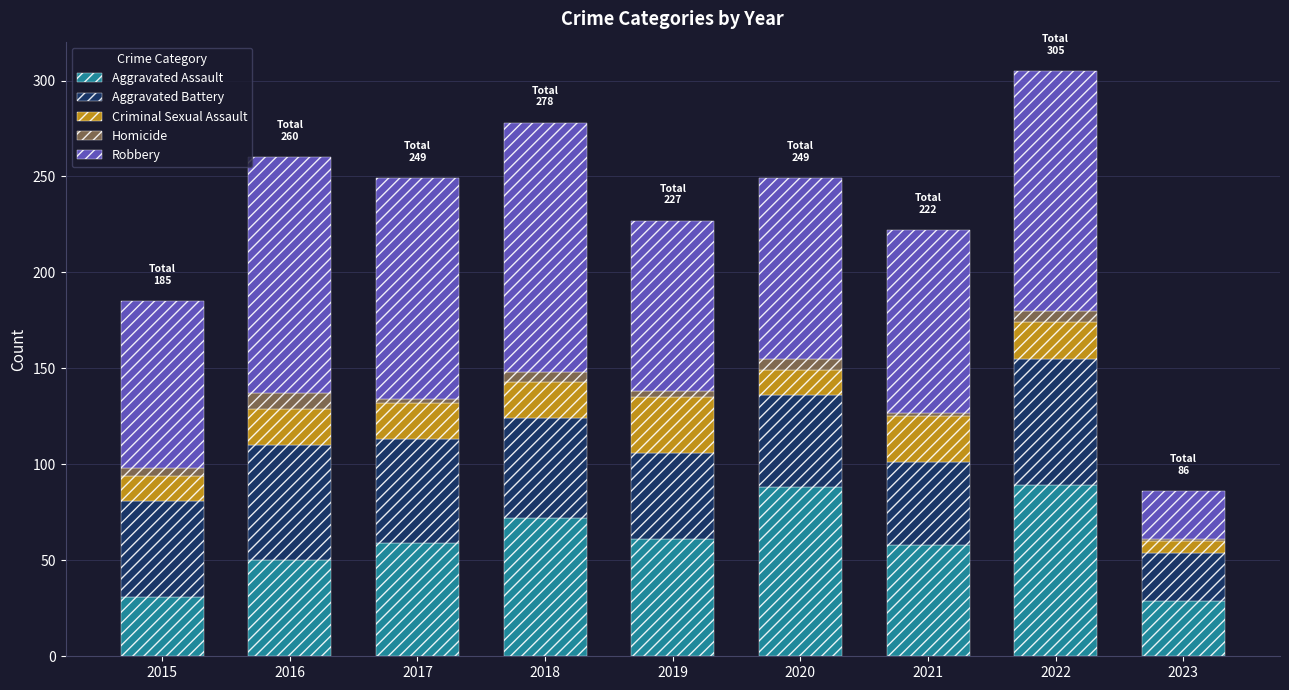

What is the maximum value for Aggravated Assault?

89